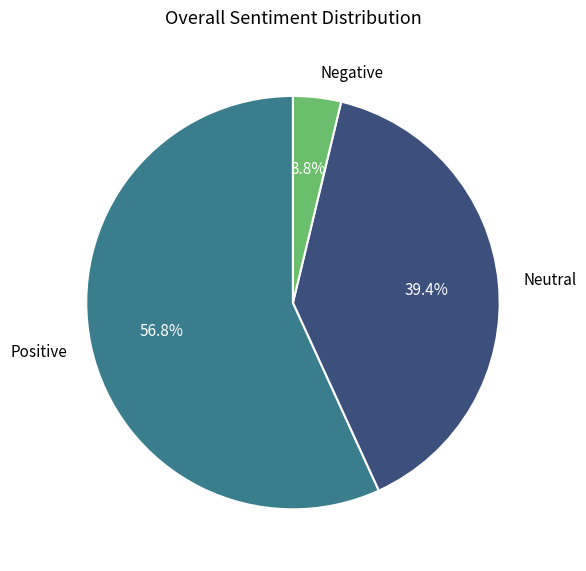

What percentage do Negative and Neutral together represent?

43.2%